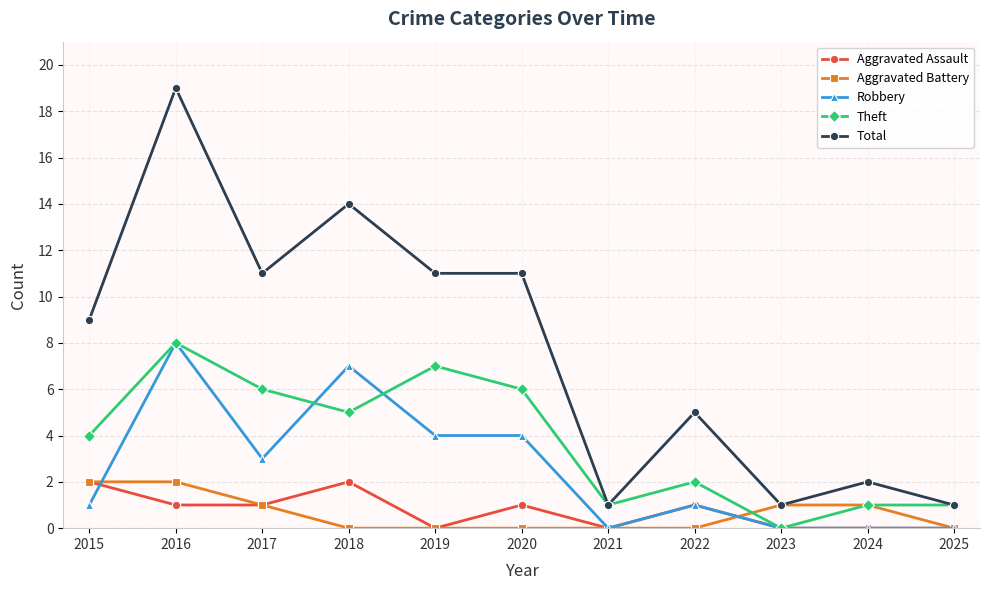

The value of Total at 2016 is 19. True or false?

True